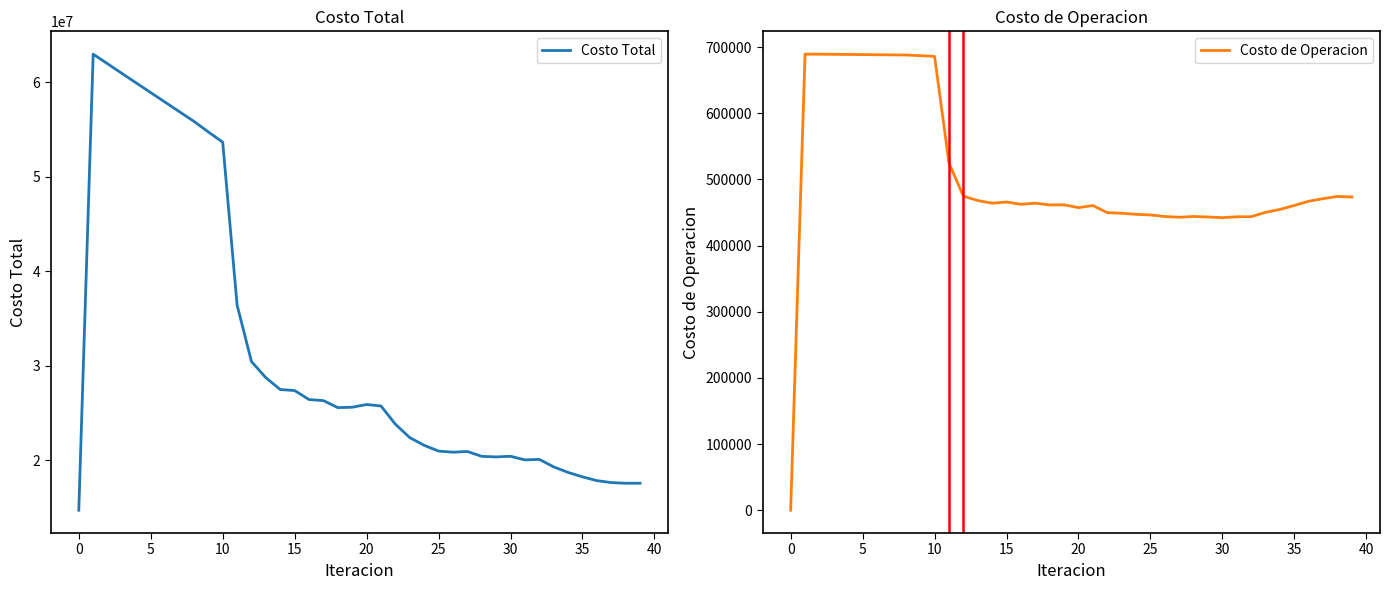

List the series in order of their peak value, highest first.

Costo Total, Costo de Operacion